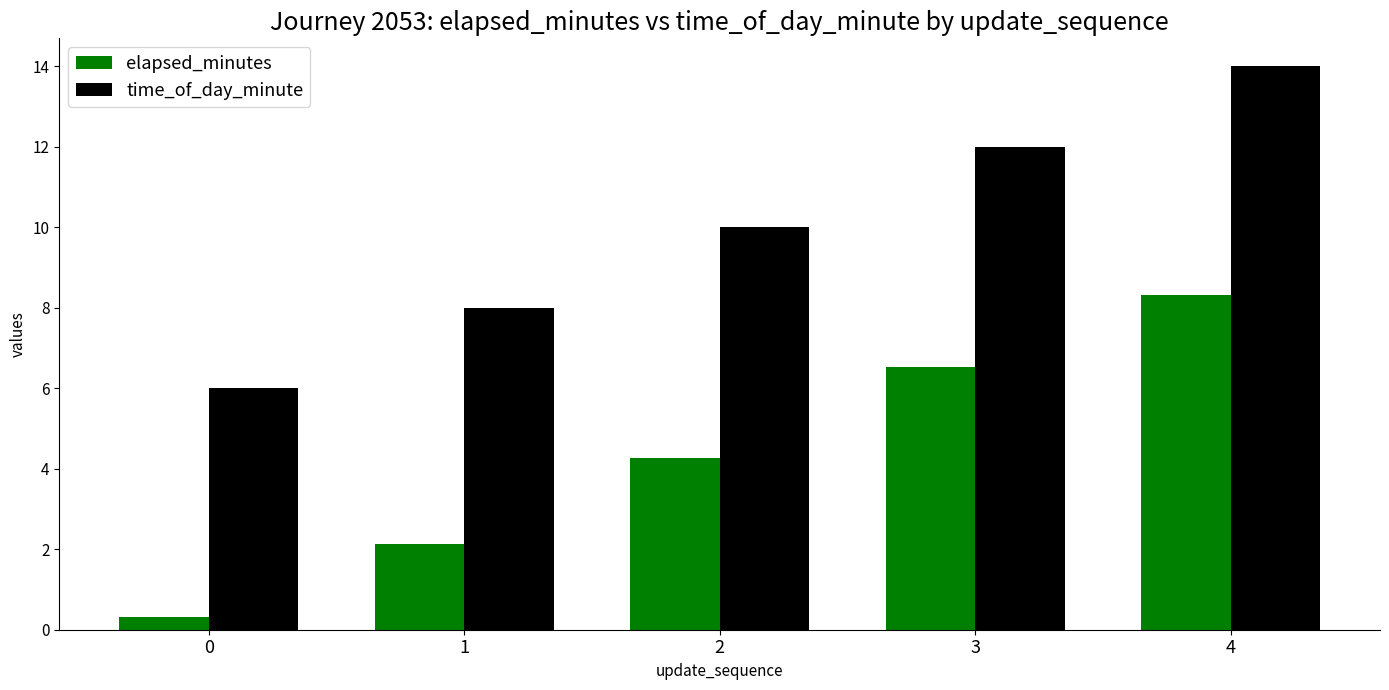

Between 0 and 3, which series saw the biggest shift?

elapsed_minutes